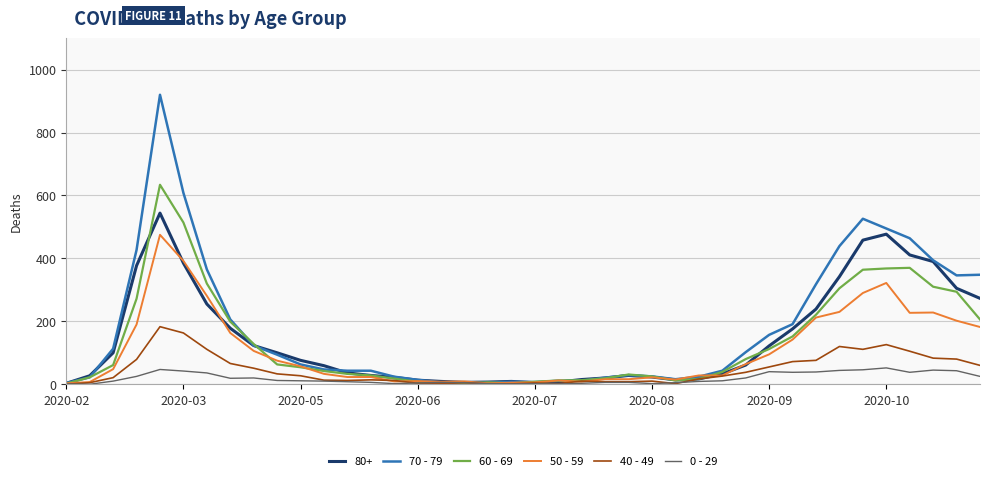

What is the difference between the maximum and second lowest values in the 40 - 49 series?

182